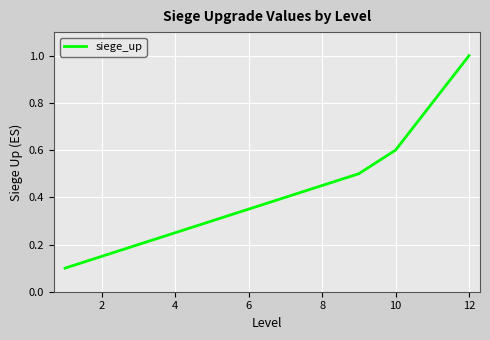

What is the difference between the maximum and minimum values?

0.9